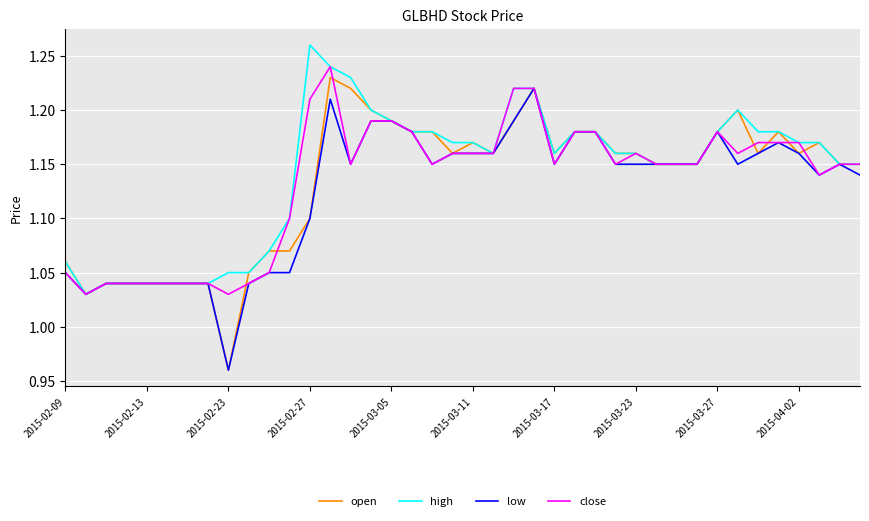

Which series has the widest spread of values?

open